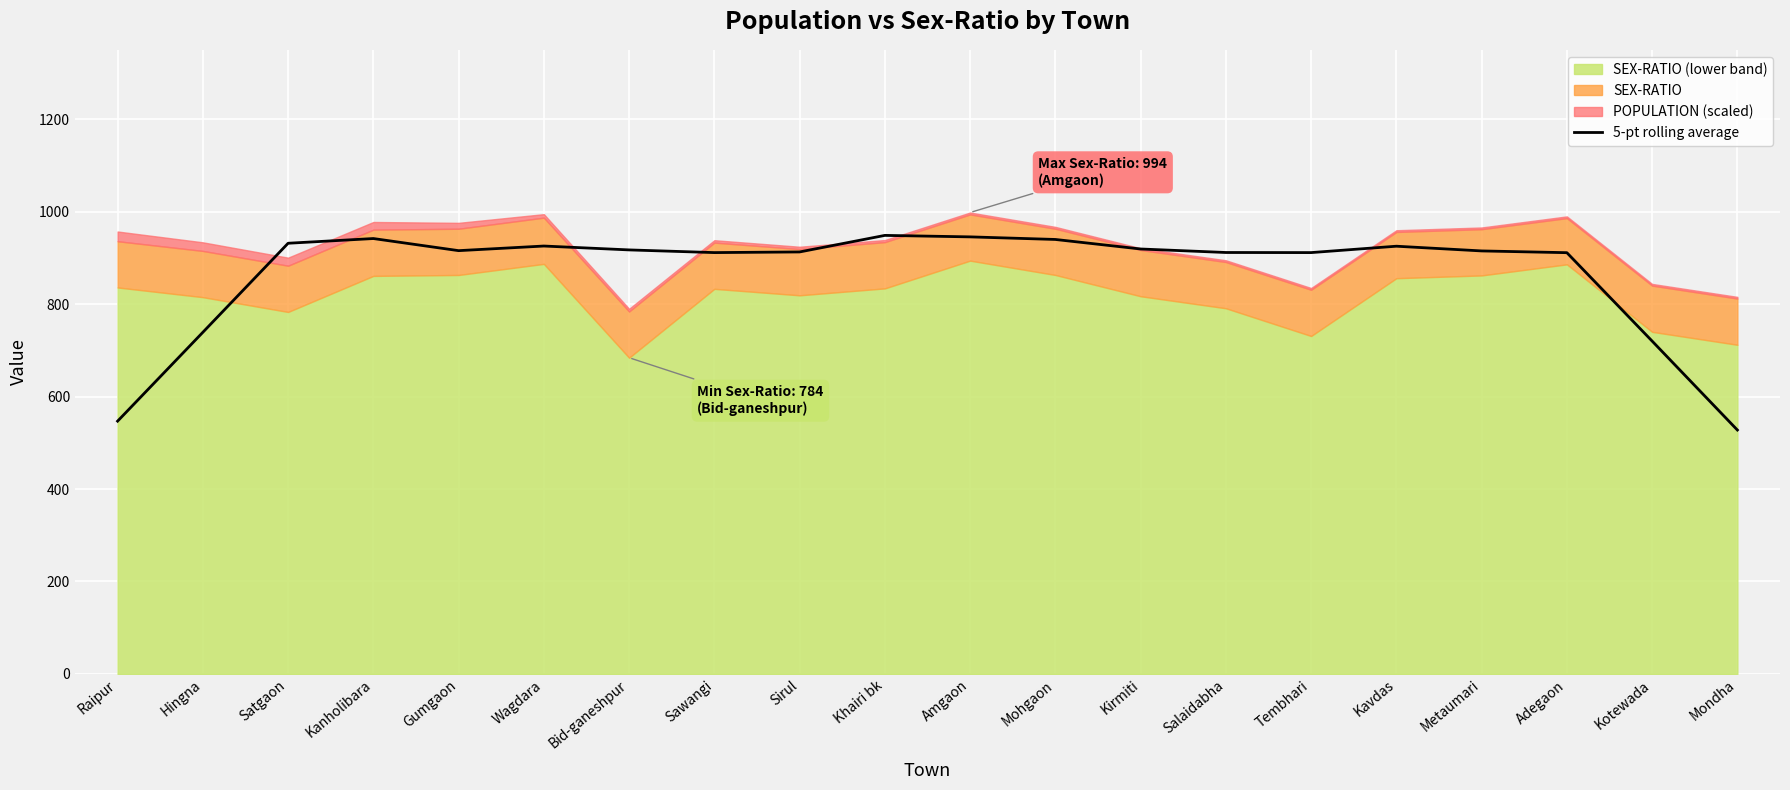

List the labels in order of value, smallest first.

Mondha, Raipur, Kotewada, Hingna, Adegaon, Sawangi, Tembhari, Salaidabha, Sirul, Metaumari, Gumgaon, Bid-ganeshpur, Kirmiti, Kavdas, Wagdara, Satgaon, Mohgaon, Kanholibara, Amgaon, Khairi bk